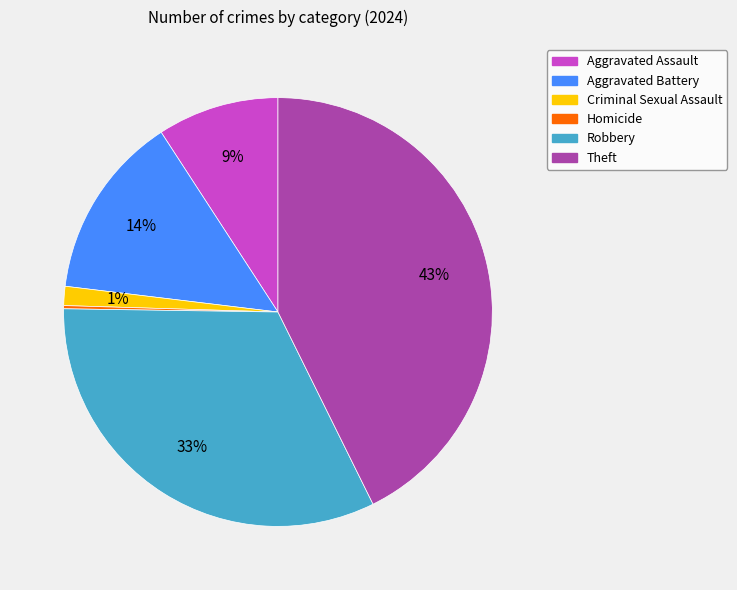

What is the ratio of the value at Aggravated Assault to the value at Theft?

0.2